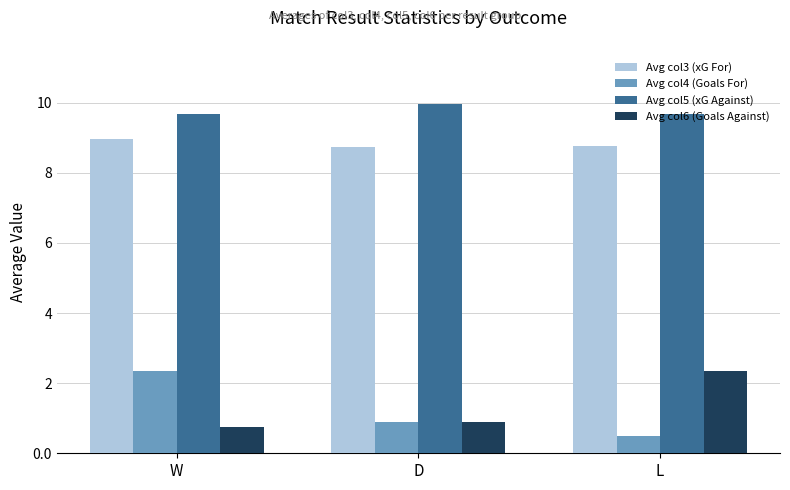

Is it true that Avg col4 (Goals For) equals 0.8 at W?

False